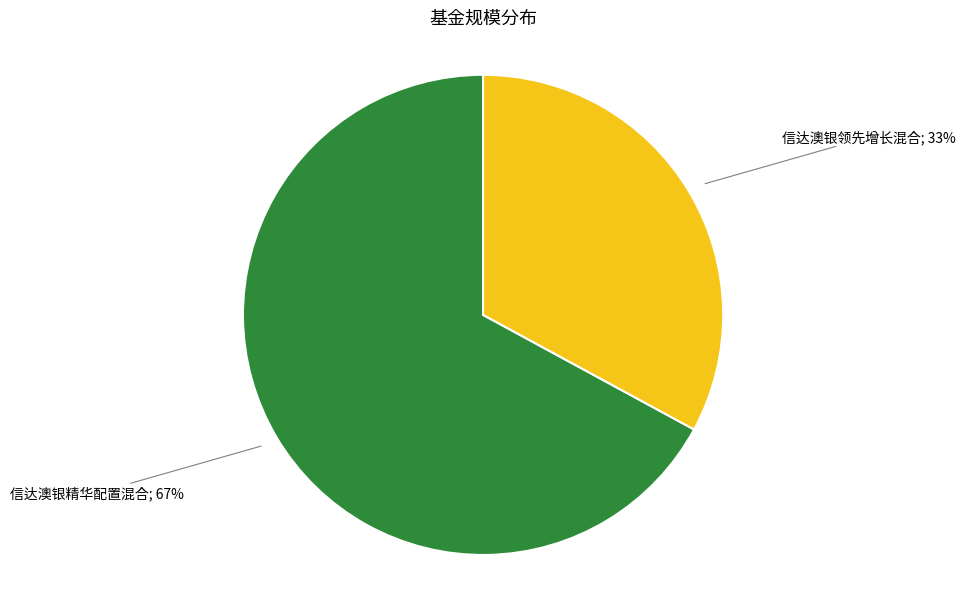

To the nearest percent, what is the average slice percentage?

50%